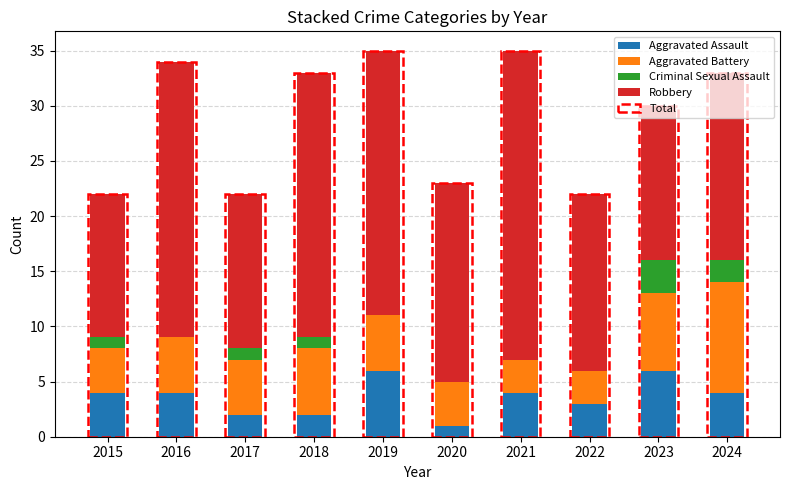

List the labels in order of Aggravated Assault value, largest first.

2019, 2023, 2015, 2016, 2021, 2024, 2022, 2017, 2018, 2020